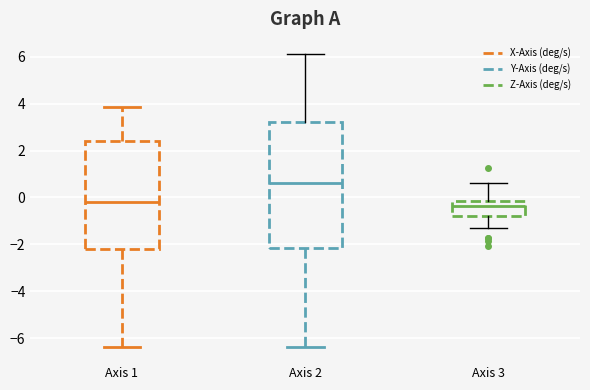

Which box's median line is the highest?

Axis 2